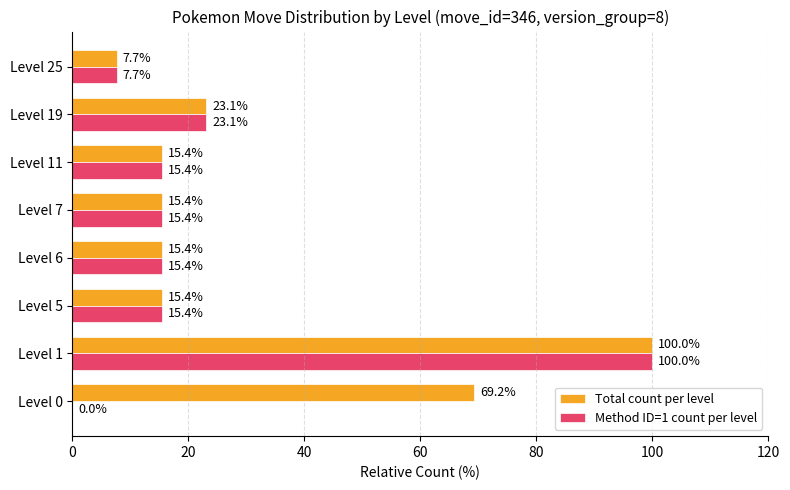

What is the approximate value of Method ID=1 count per level at Level 1?

100.0